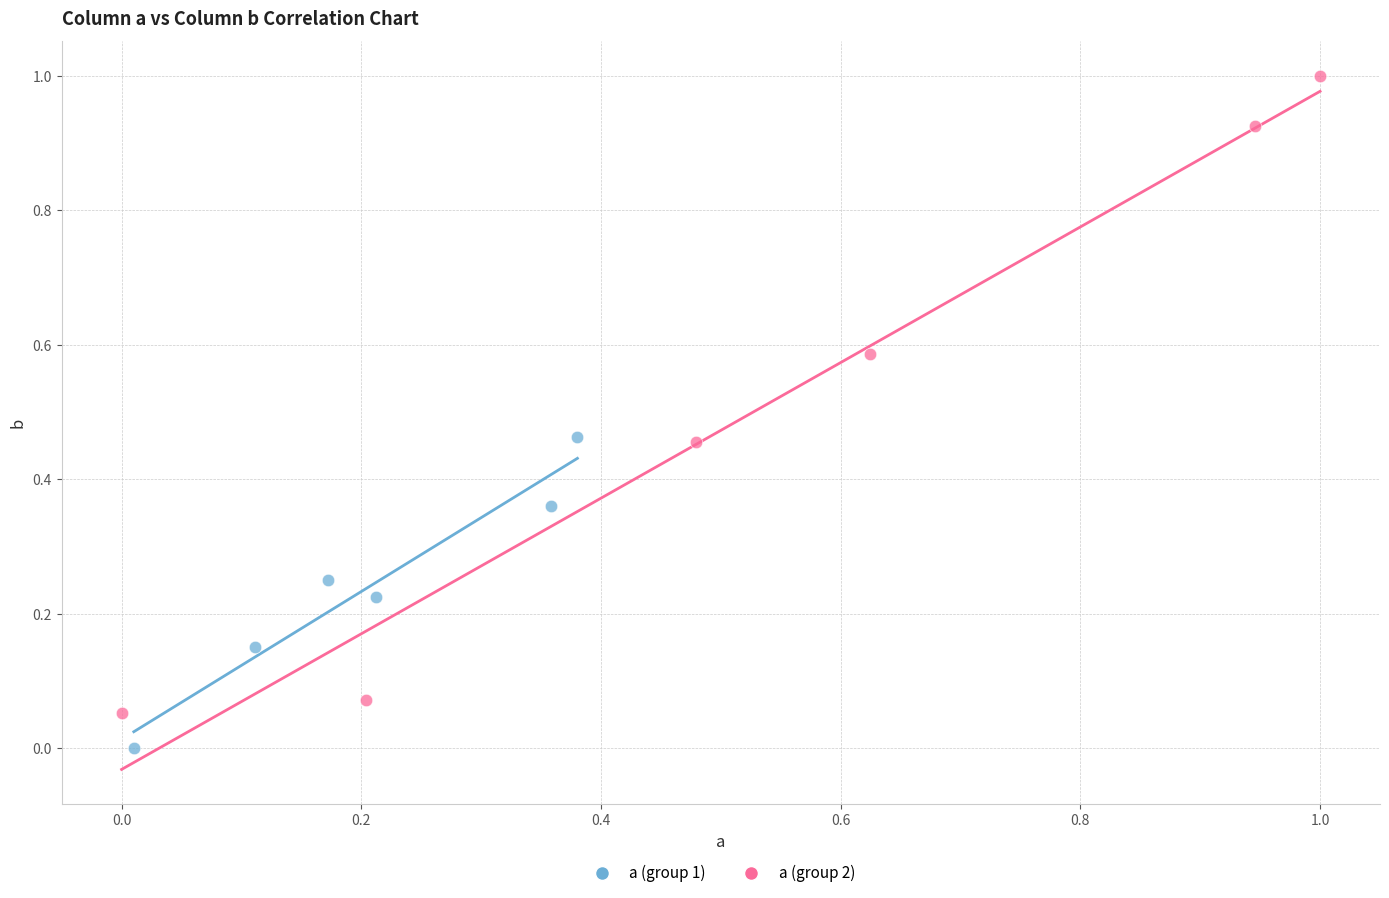

What are all the series names shown in the legend?

a (group 1), a (group 2)